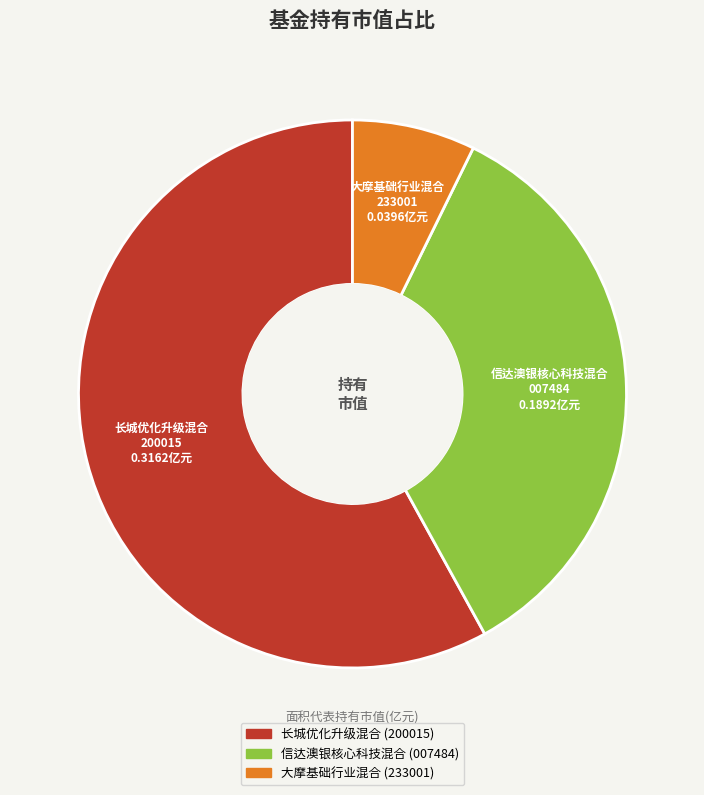

Rank the categories by value from highest to lowest.

长城优化升级混合, 信达澳银核心科技混合, 大摩基础行业混合